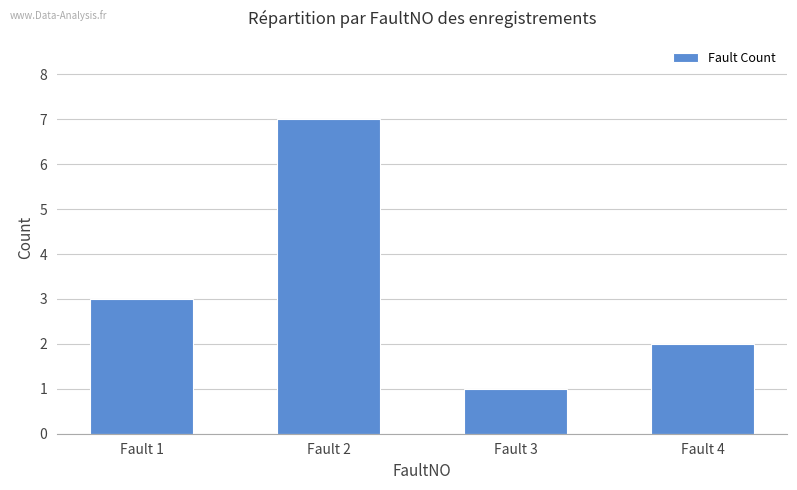

Which label corresponds to the largest value in the chart?

Fault 2